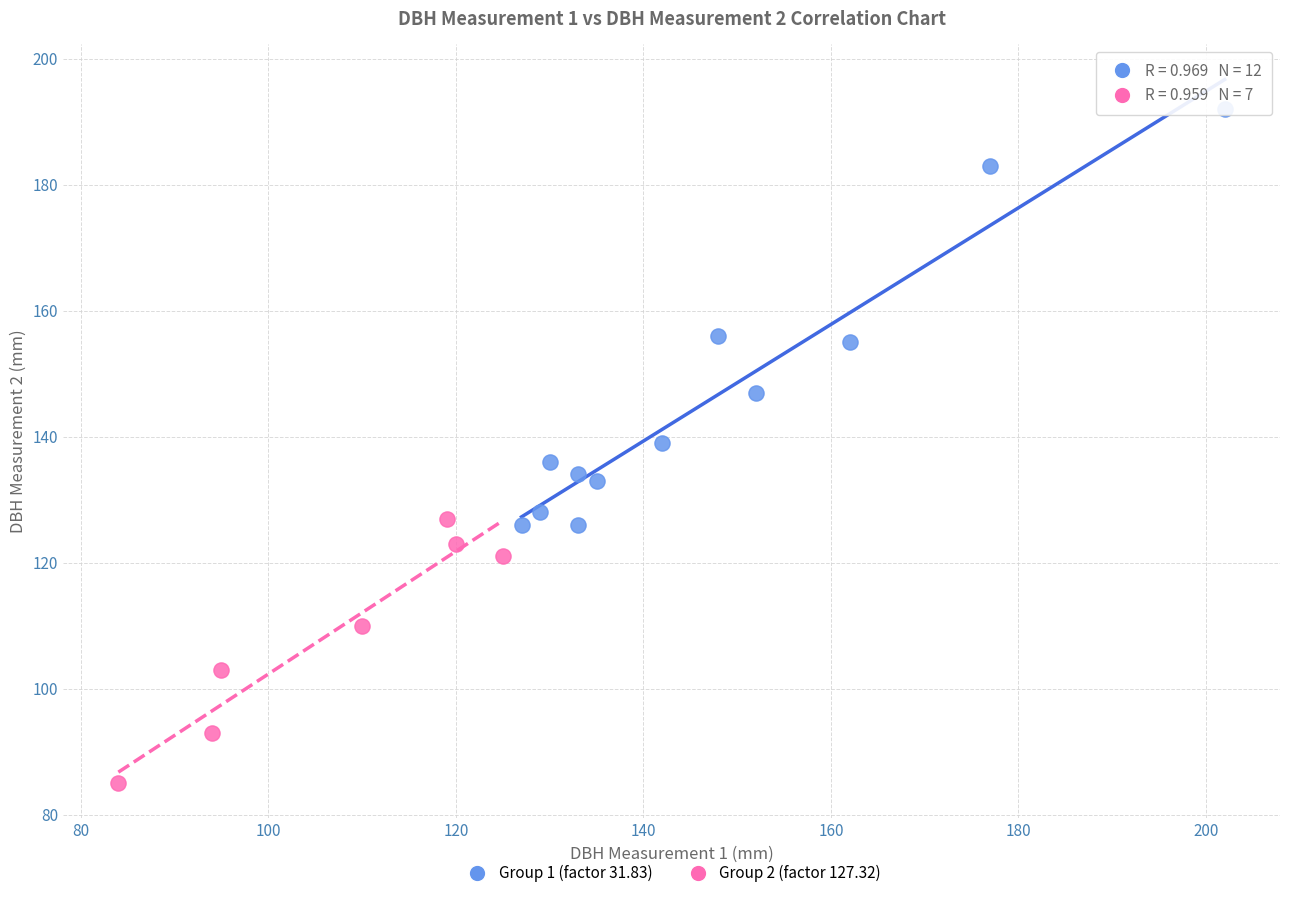

Which series has the largest Y range (max minus min)?

Group 1 (factor 31.83)